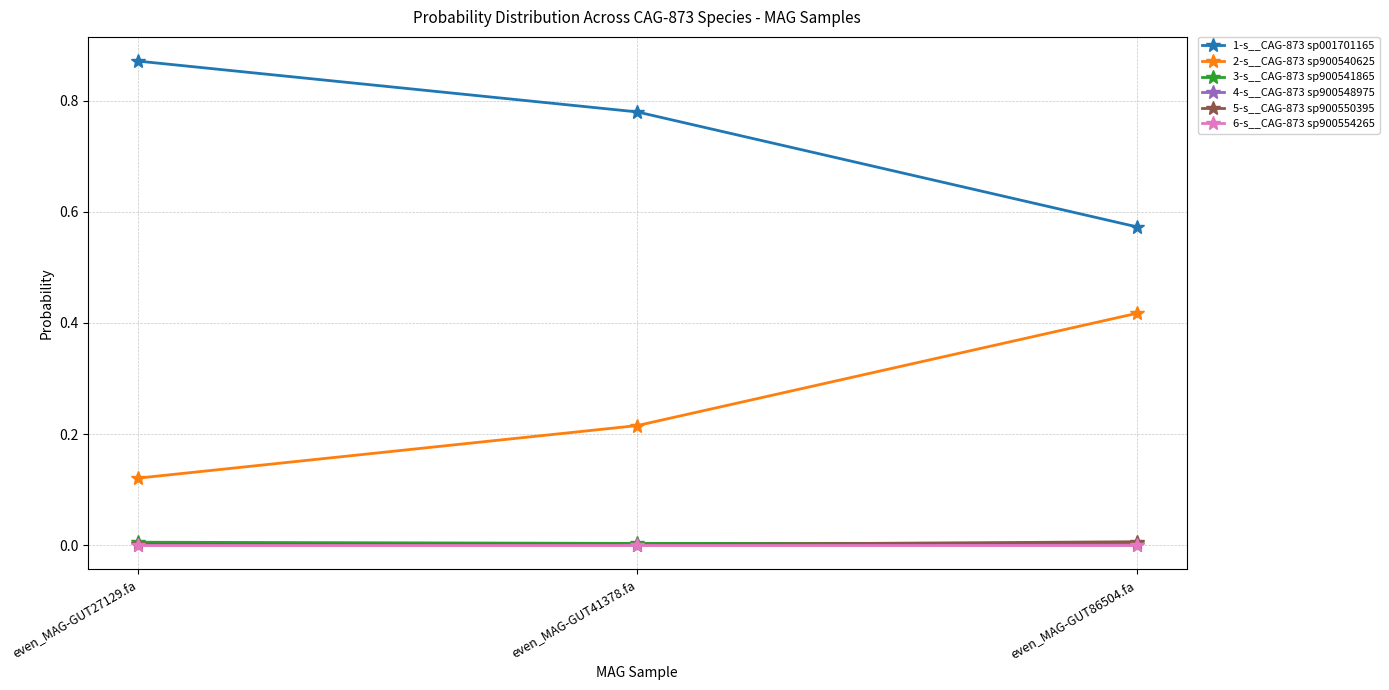

At how many categories does at least one series exceed 0?

3